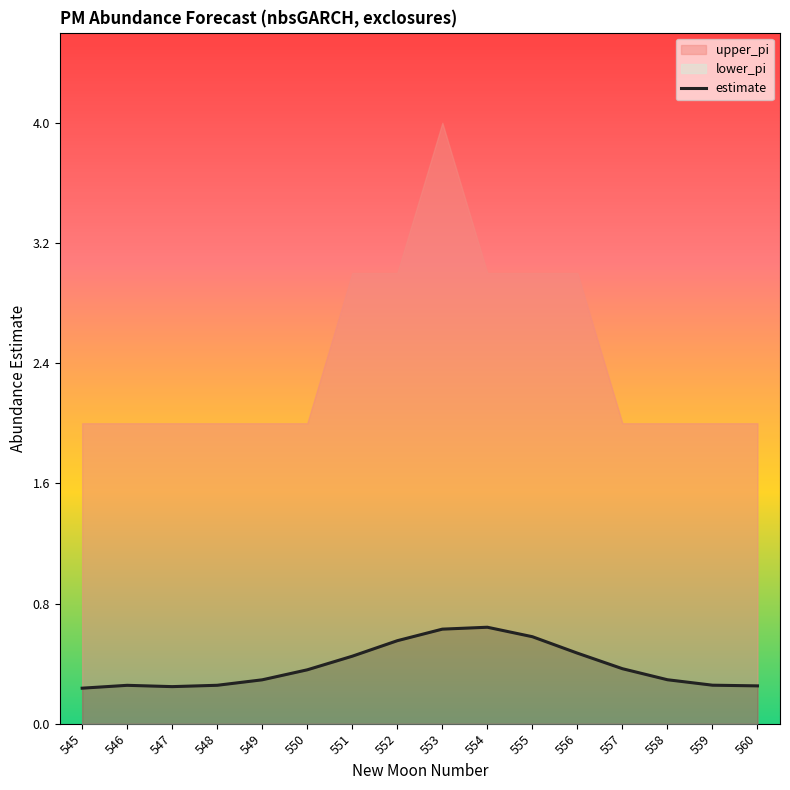

Which has a higher value, 559 or 551?

551